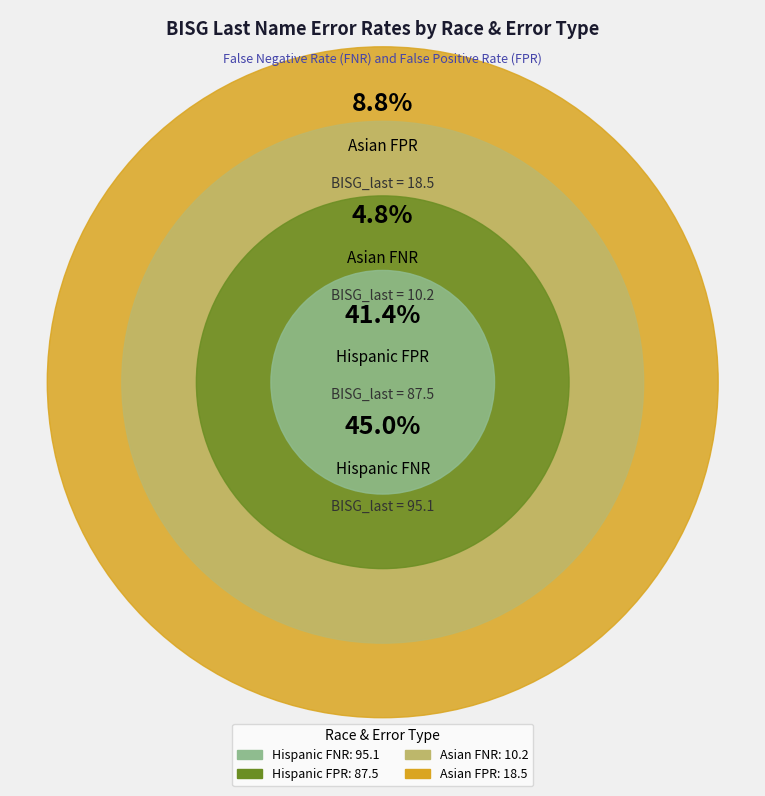

Is there a majority slice in this chart?

No